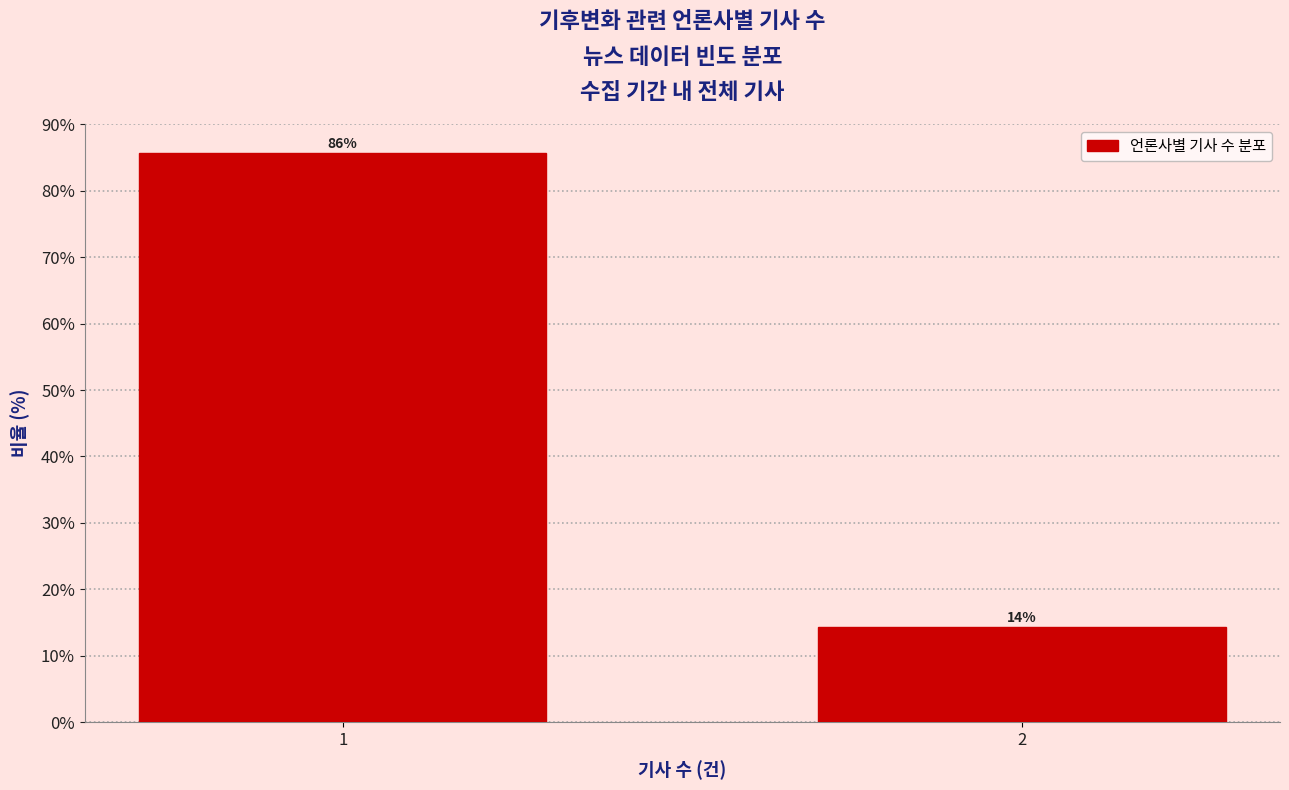

True or false: the data shows 131.6 at 1.

False